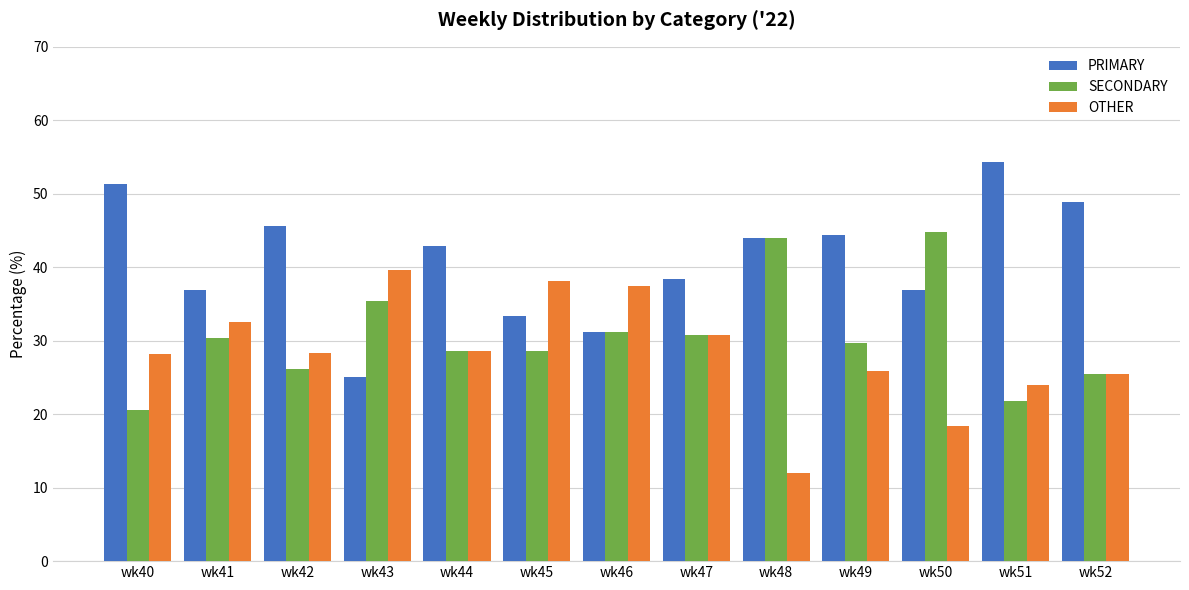

How many bars are there in total?

39